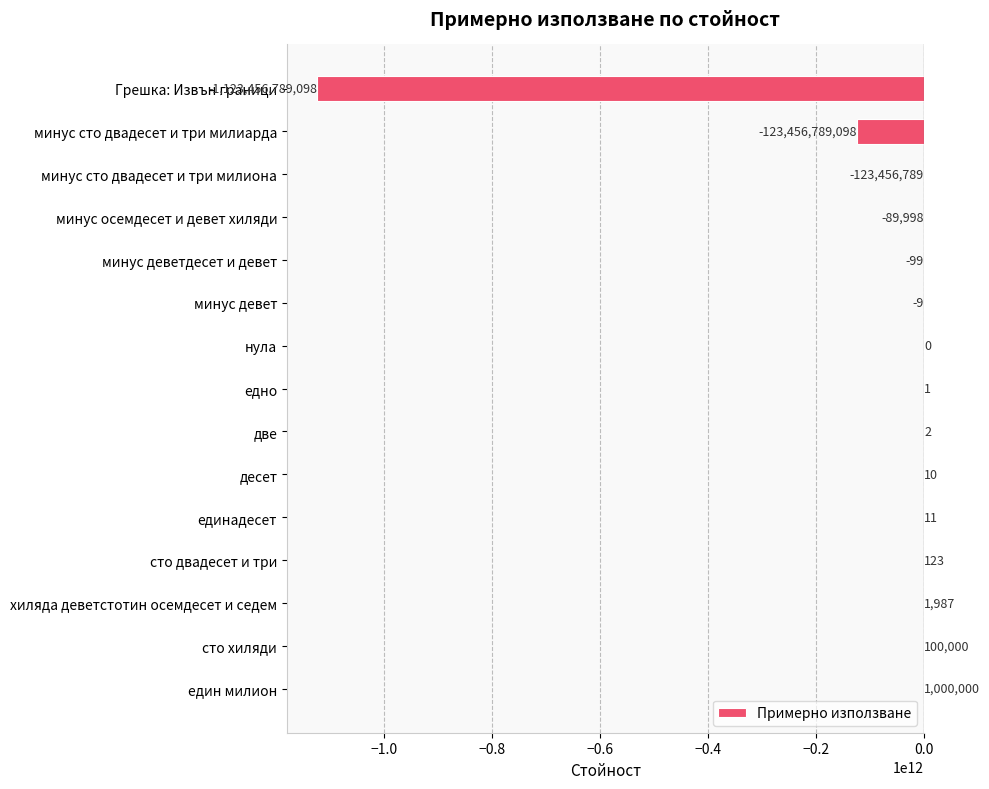

The chart shows a value of -51255115668 at минус сто двадесет и три милиарда. True or false?

False